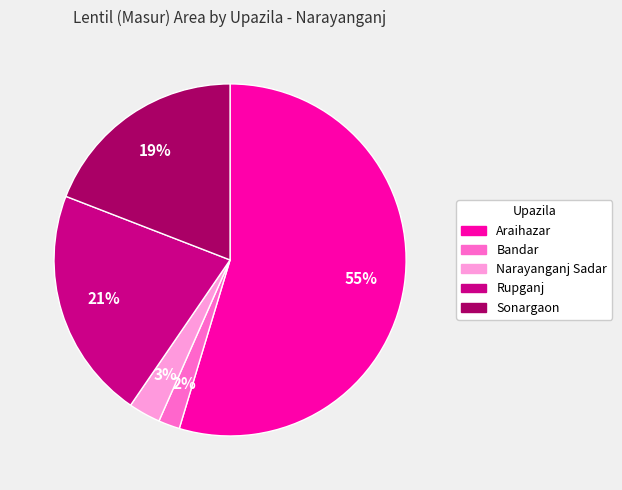

True or false: Araihazar accounts for 63% of the total.

False